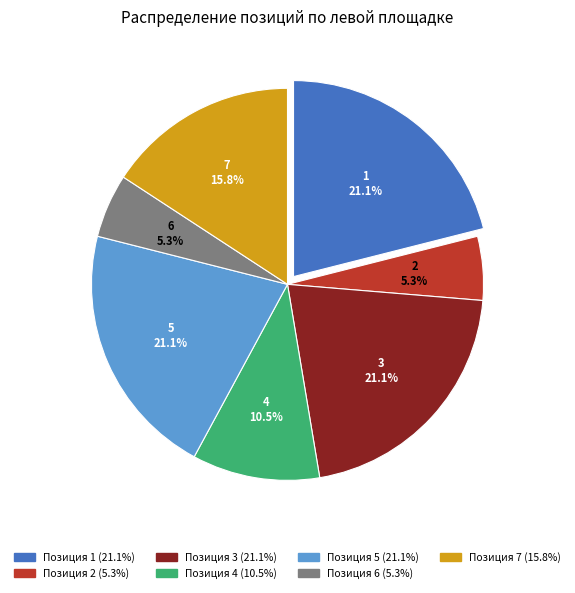

To the nearest percent, what is the average slice percentage?

14%